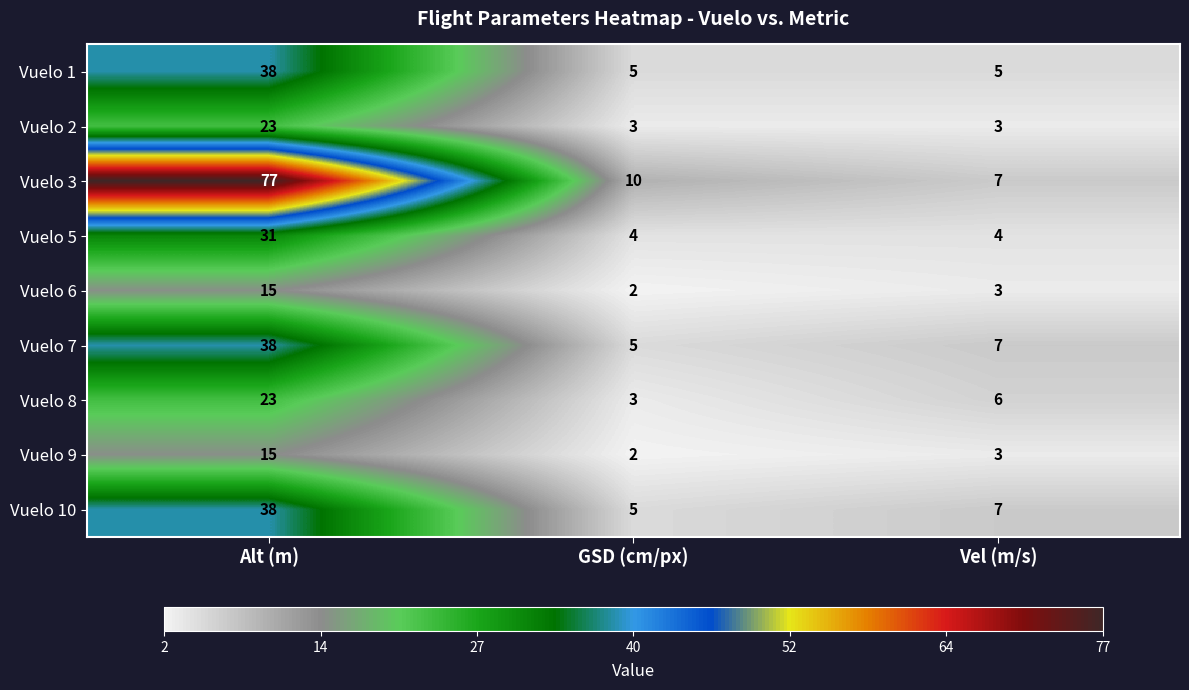

What is the difference between the highest and lowest values at Vel (m/s)?

4